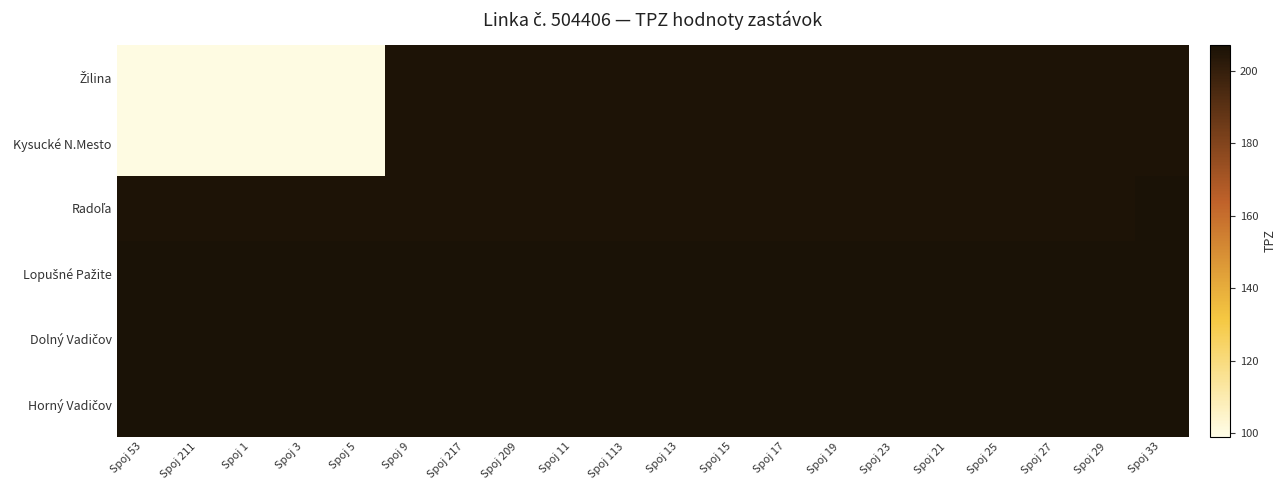

Which series changed the most between Spoj 113 and Spoj 21?

Žilina